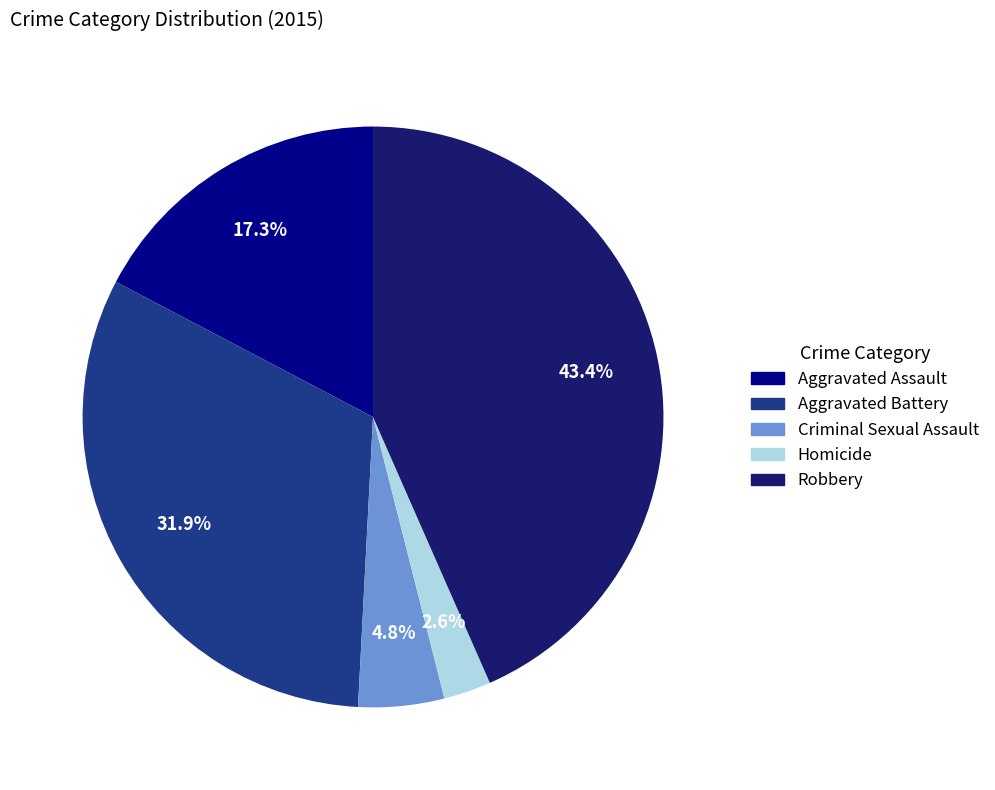

Combined, what portion of the pie is Robbery and Homicide?

46.0%